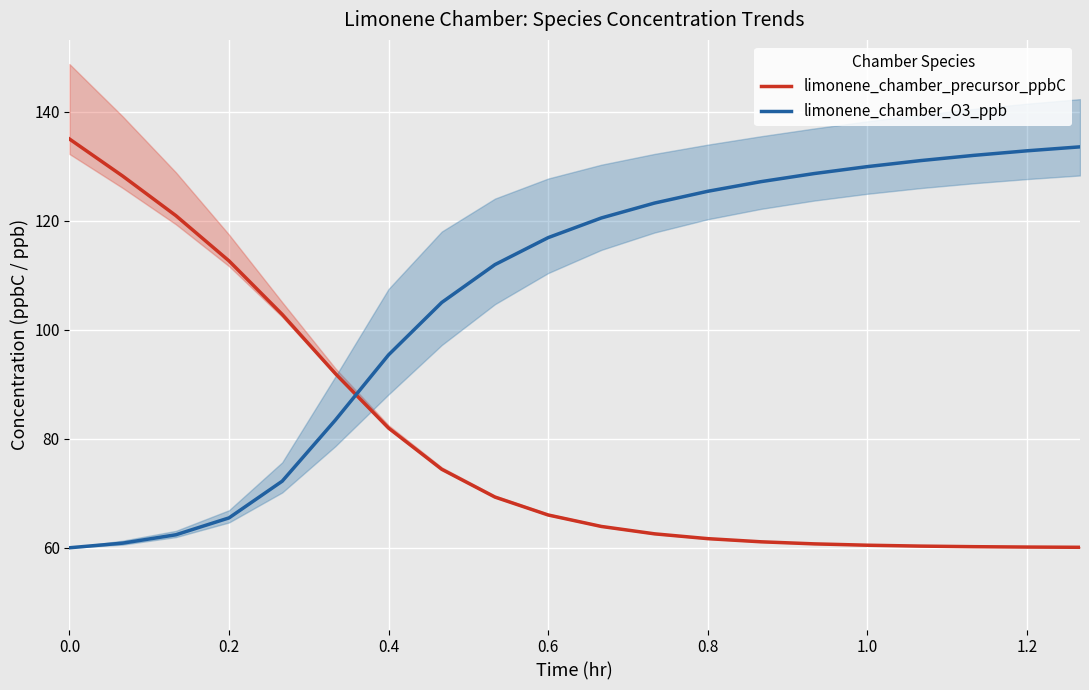

How many values in the limonene_chamber_O3_ppb series exceed 120?

10